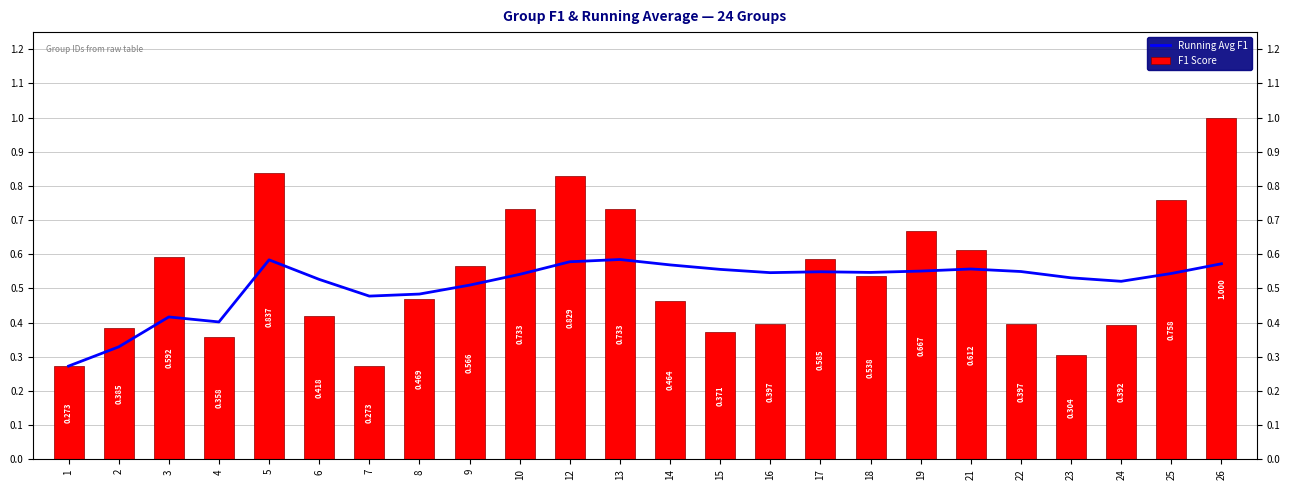

Are the bars grouped side by side (vs. stacked)?

Yes